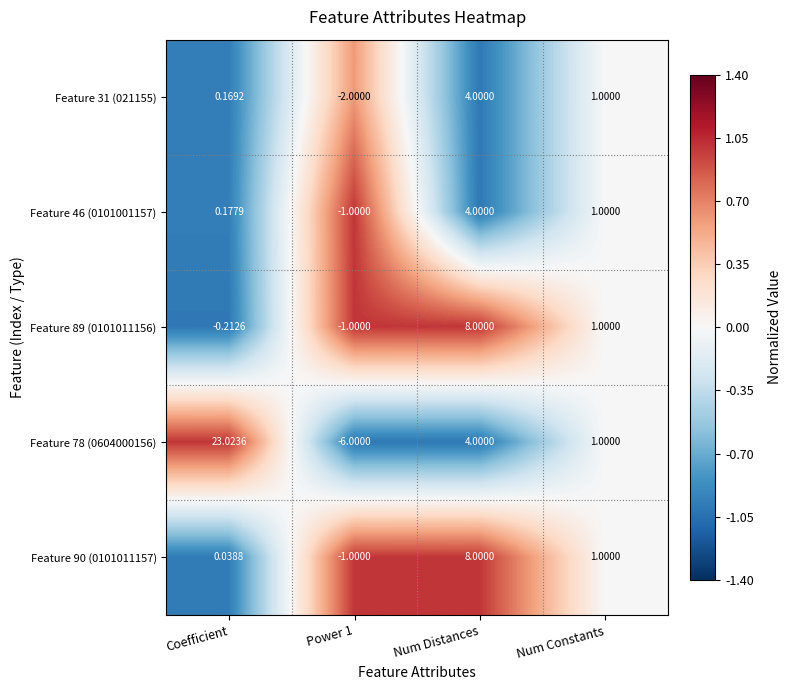

At which label is Feature 31 (021155) closest to 1?

Num Constants